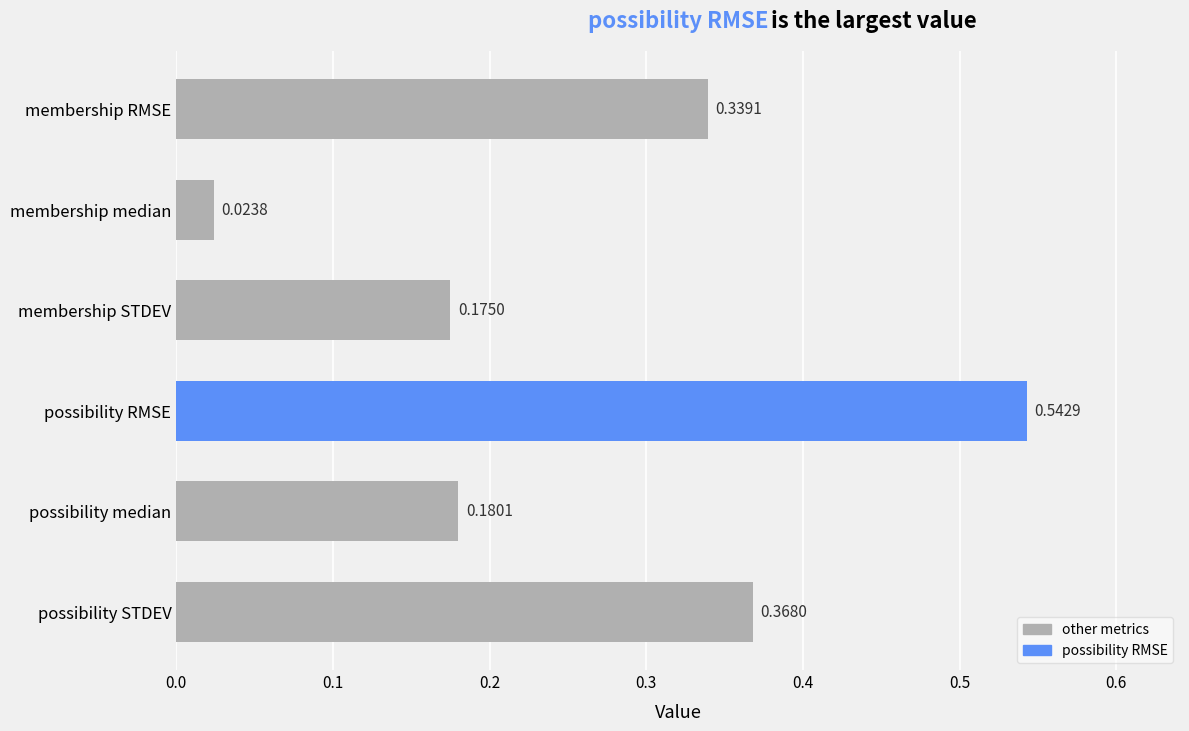

How many distinct data groups are displayed?

1